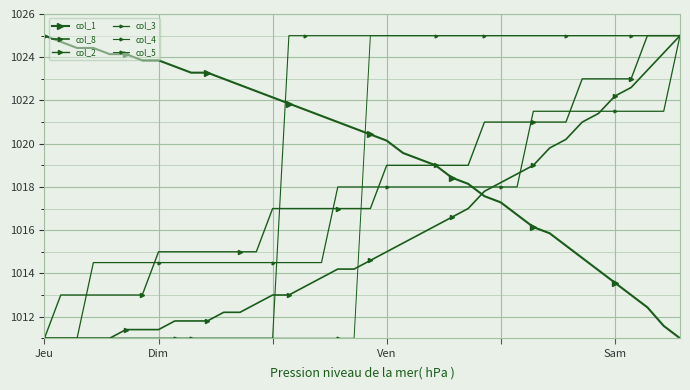

Reading left to right, transcribe all the data shown in this chart.

col_1: 1025.0	1024.7	1024.4	1024.4	1024.1	1024.1	1023.9	1023.9	1023.6	1023.3	1023.3	1023.0	1022.7	1022.4	1022.1	1021.9	1021.6	1021.3	1021.0	1020.7	1020.4	1020.1	1019.6	1019.3	1019.0	1018.4	1018.1	1017.6	1017.3	1016.7	1016.1	1015.9	1015.3	1014.7	1014.1	1013.6	1013.0	1012.4	1011.6	1011.0
col_8: 1011.0	1011.0	1011.0	1011.0	1011.0	1011.4	1011.4	1011.4	1011.8	1011.8	1011.8	1012.2	1012.2	1012.6	1013.0	1013.0	1013.4	1013.8	1014.2	1014.2	1014.6	1015.0	1015.4	1015.8	1016.2	1016.6	1017.0	1017.8	1018.2	1018.6	1019.0	1019.8	1020.2	1021.0	1021.4	1022.2	1022.6	1023.4	1024.2	1025.0
col_2: 1011.0	1013.0	1013.0	1013.0	1013.0	1013.0	1013.0	1015.0	1015.0	1015.0	1015.0	1015.0	1015.0	1015.0	1017.0	1017.0	1017.0	1017.0	1017.0	1017.0	1017.0	1019.0	1019.0	1019.0	1019.0	1019.0	1019.0	1021.0	1021.0	1021.0	1021.0	1021.0	1021.0	1023.0	1023.0	1023.0	1023.0	1025.0	1025.0	1025.0
col_3: 1011.0	1011.0	1011.0	1014.5	1014.5	1014.5	1014.5	1014.5	1014.5	1014.5	1014.5	1014.5	1014.5	1014.5	1014.5	1014.5	1014.5	1014.5	1018.0	1018.0	1018.0	1018.0	1018.0	1018.0	1018.0	1018.0	1018.0	1018.0	1018.0	1018.0	1021.5	1021.5	1021.5	1021.5	1021.5	1021.5	1021.5	1021.5	1021.5	1025.0
col_4: 1011.0	1011.0	1011.0	1011.0	1011.0	1011.0	1011.0	1011.0	1011.0	1011.0	1011.0	1011.0	1011.0	1011.0	1011.0	1025.0	1025.0	1025.0	1025.0	1025.0	1025.0	1025.0	1025.0	1025.0	1025.0	1025.0	1025.0	1025.0	1025.0	1025.0	1025.0	1025.0	1025.0	1025.0	1025.0	1025.0	1025.0	1025.0	1025.0	1025.0
col_5: 1011.0	1011.0	1011.0	1011.0	1011.0	1011.0	1011.0	1011.0	1011.0	1011.0	1011.0	1011.0	1011.0	1011.0	1011.0	1011.0	1011.0	1011.0	1011.0	1011.0	1025.0	1025.0	1025.0	1025.0	1025.0	1025.0	1025.0	1025.0	1025.0	1025.0	1025.0	1025.0	1025.0	1025.0	1025.0	1025.0	1025.0	1025.0	1025.0	1025.0